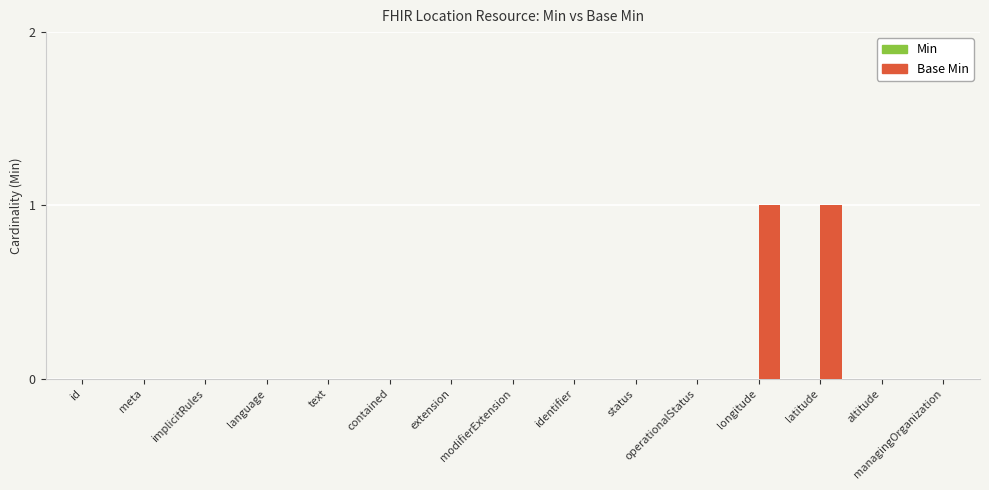

Count the number of data series in this chart.

1